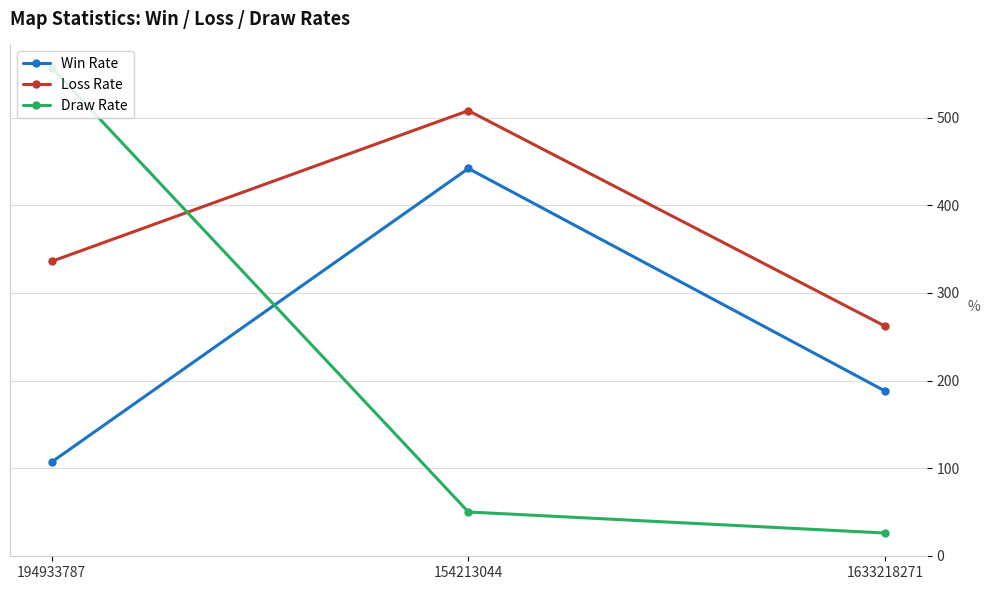

How many data points in Win Rate are less than 188?

1